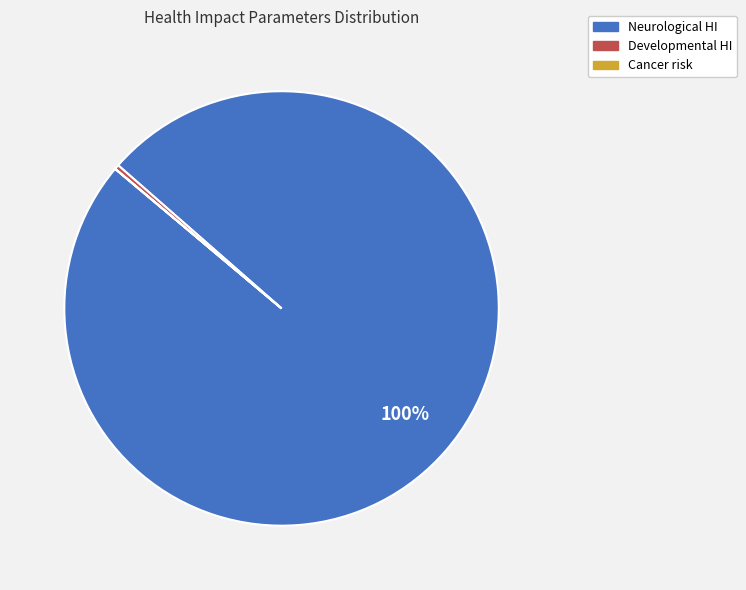

To the nearest percent, what percentage of the pie is Neurological HI?

100%